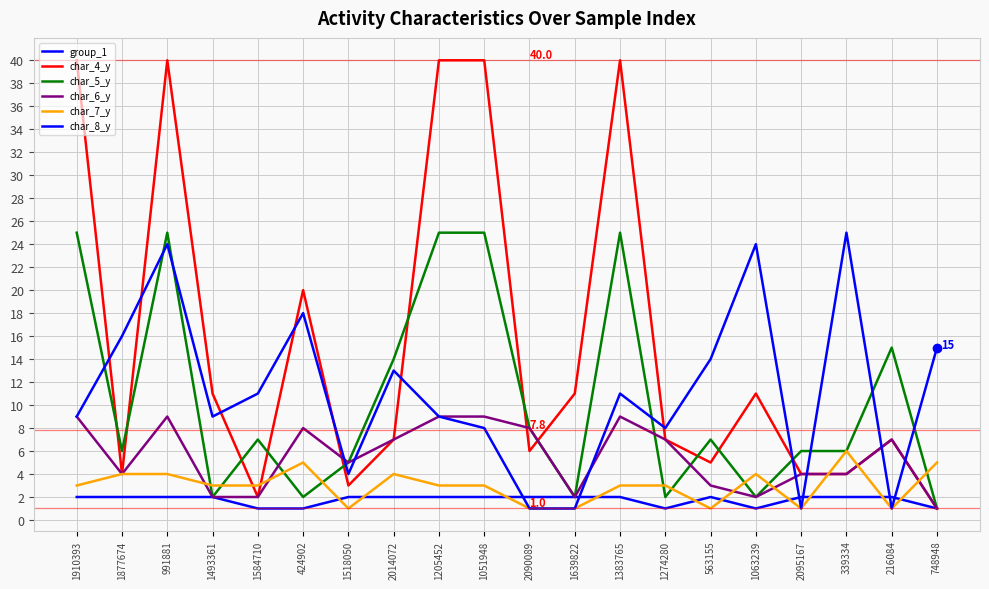

Which series has the largest total across all categories?

char_4_y